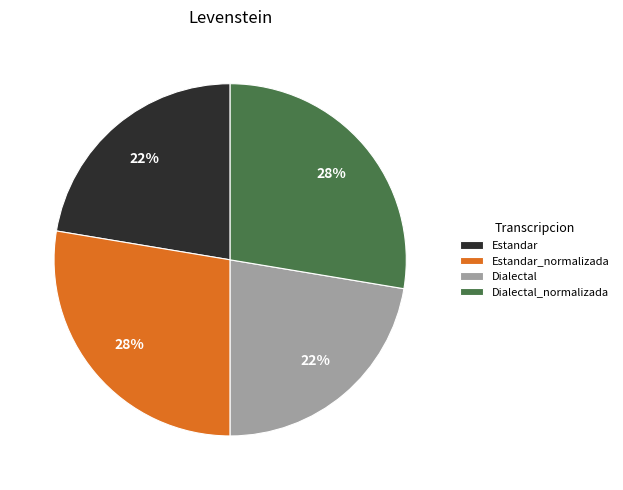

What is the ratio of the value at Dialectal_normalizada to the value at Estandar_normalizada?

1.0